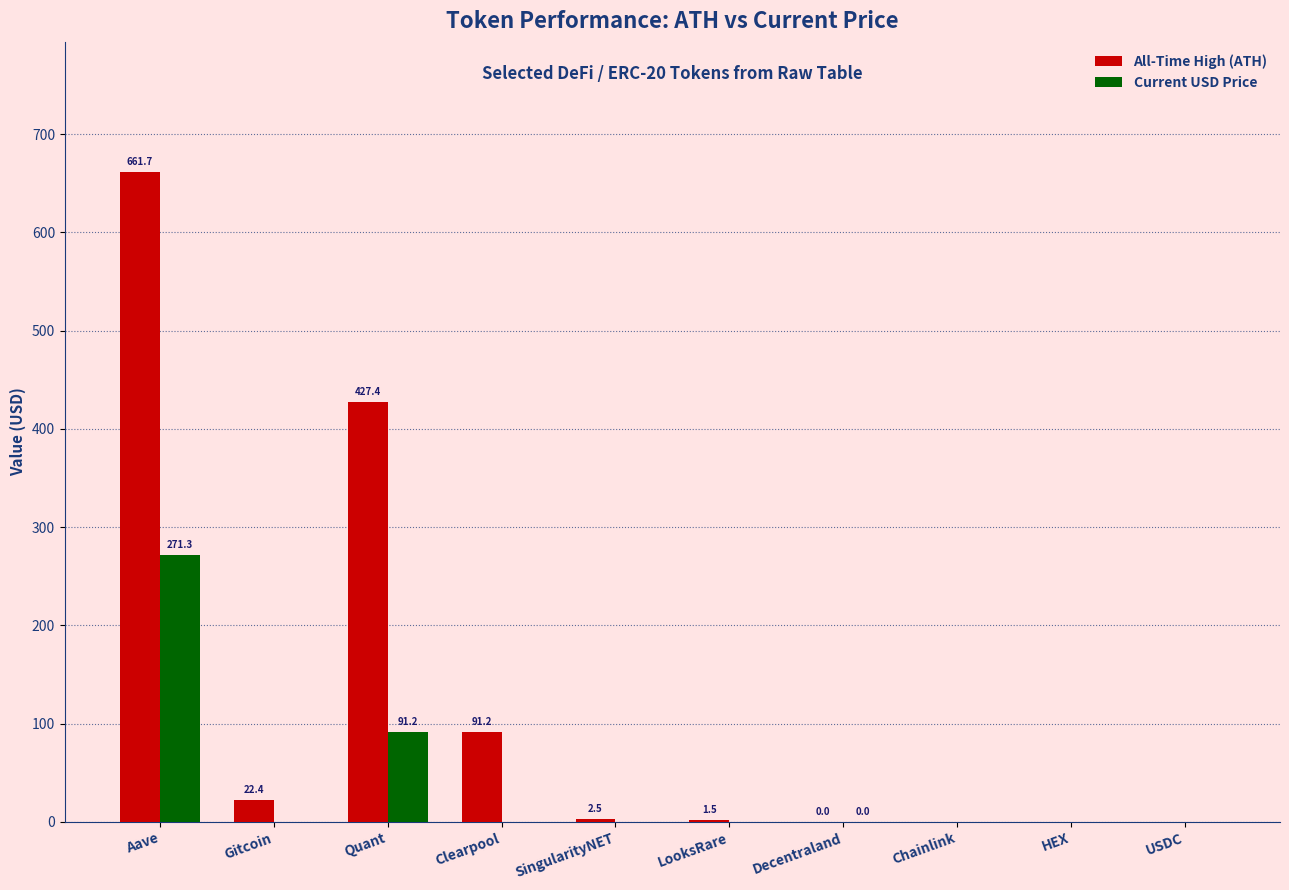

How many values in the All-Time High (ATH) series exceed 2?

5